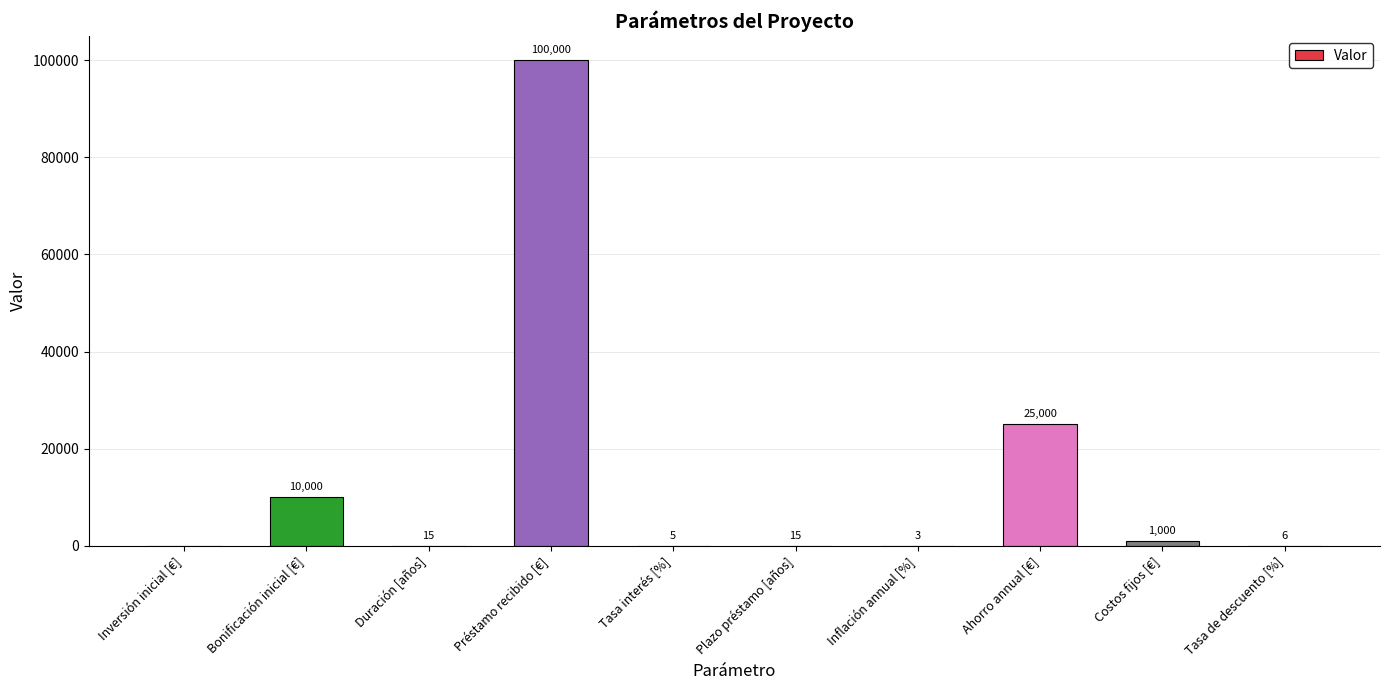

Which has a higher value, Inflación annual [%] or Inversión inicial [€]?

Inflación annual [%]